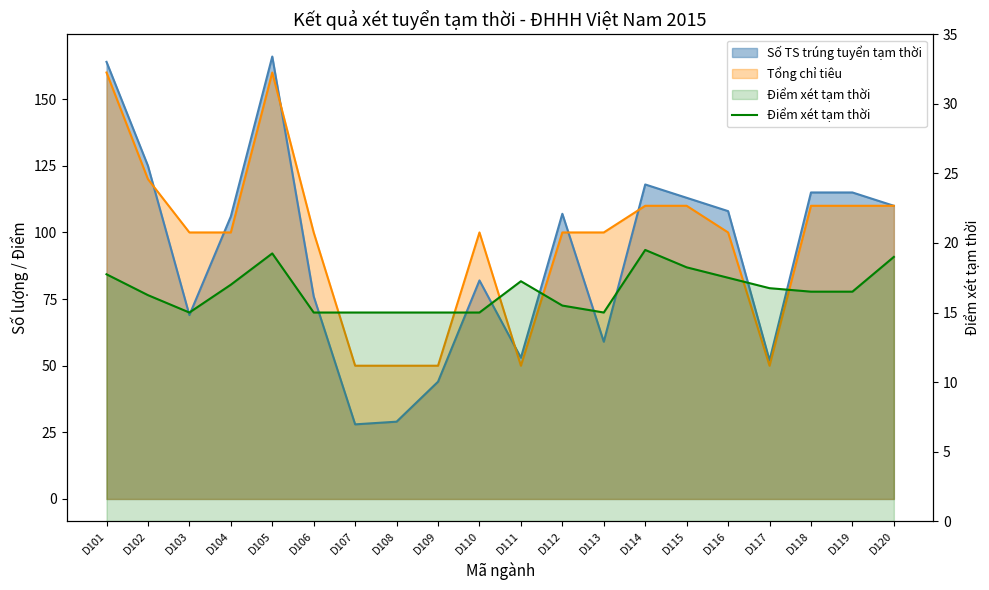

How many data points are above 16?

12